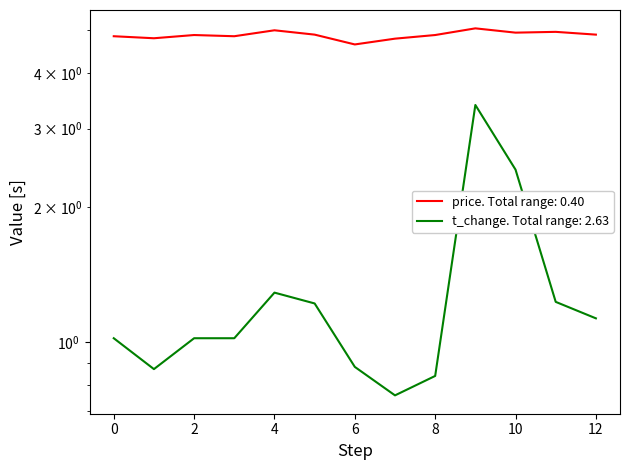

True or false: price and t_change cross at least once.

False